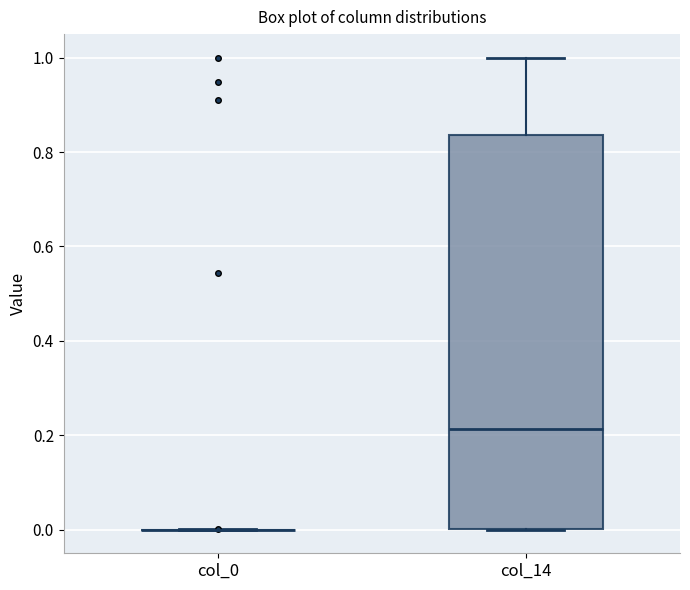

Where does the median line of the box for col_14 sit on the y-axis? The values are not printed on the chart, so give them approximately, as read against the axis.

0.22